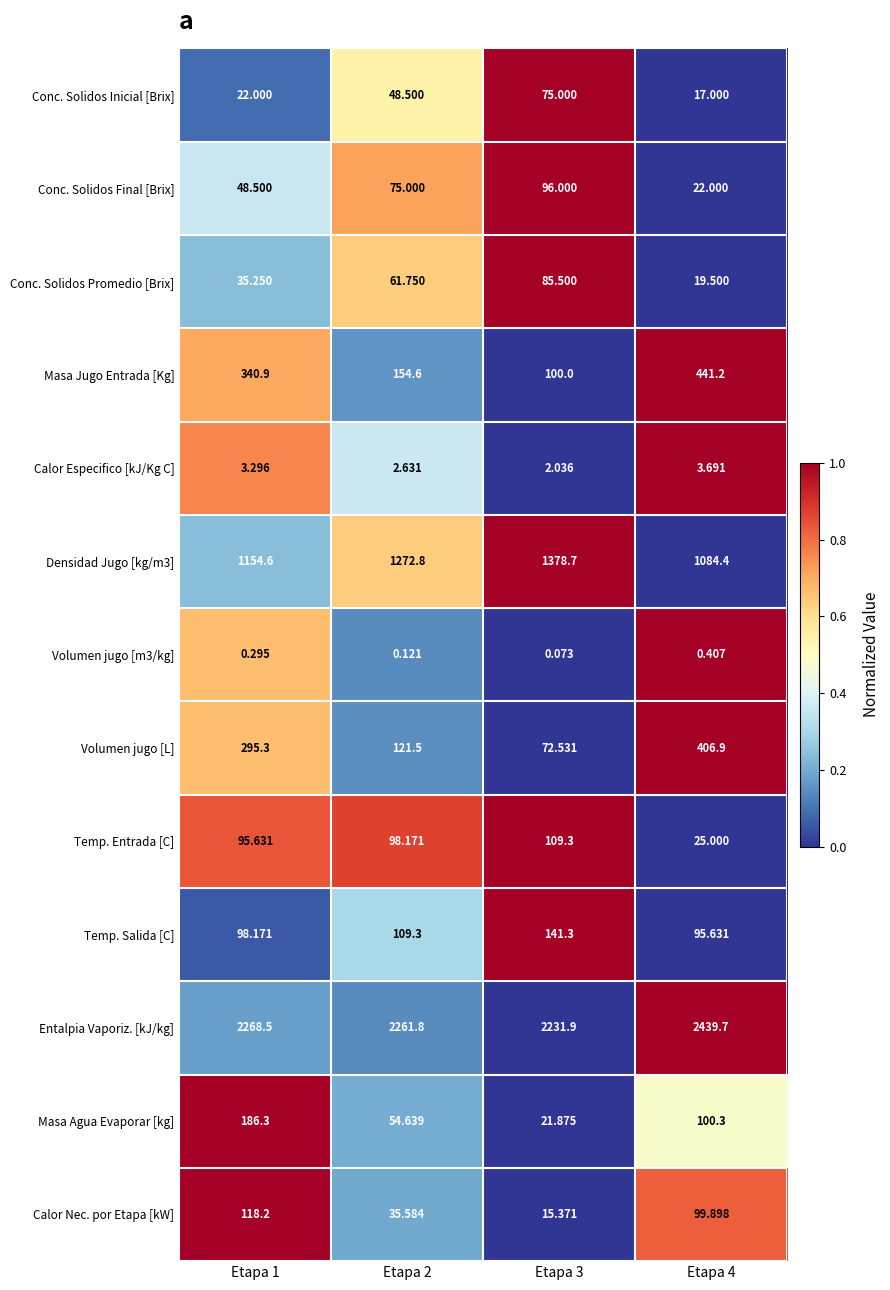

At how many categories does at least one series exceed 0?

4